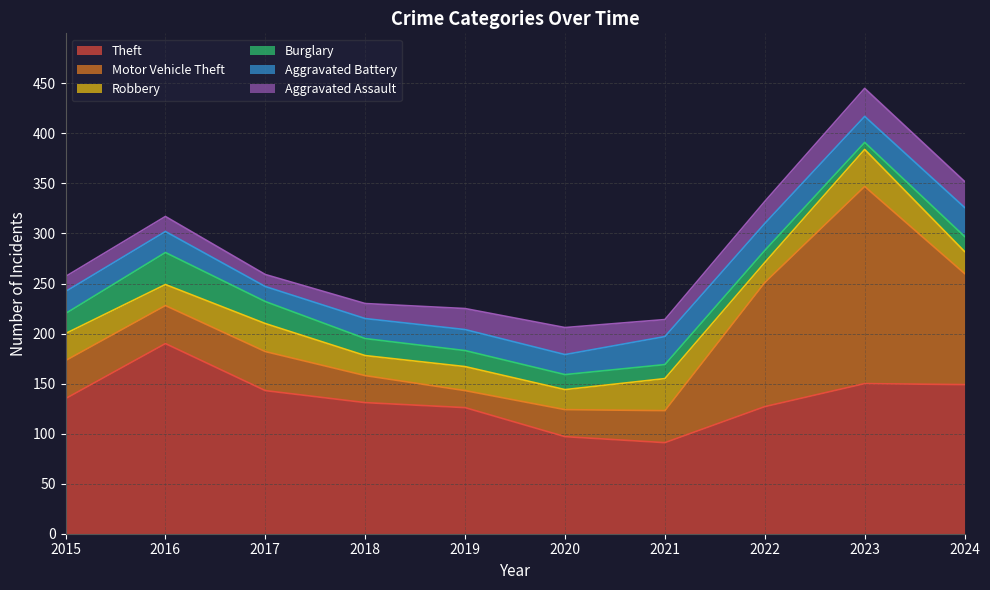

List the series in order of their peak value, highest first.

Motor Vehicle Theft, Theft, Robbery, Burglary, Aggravated Battery, Aggravated Assault